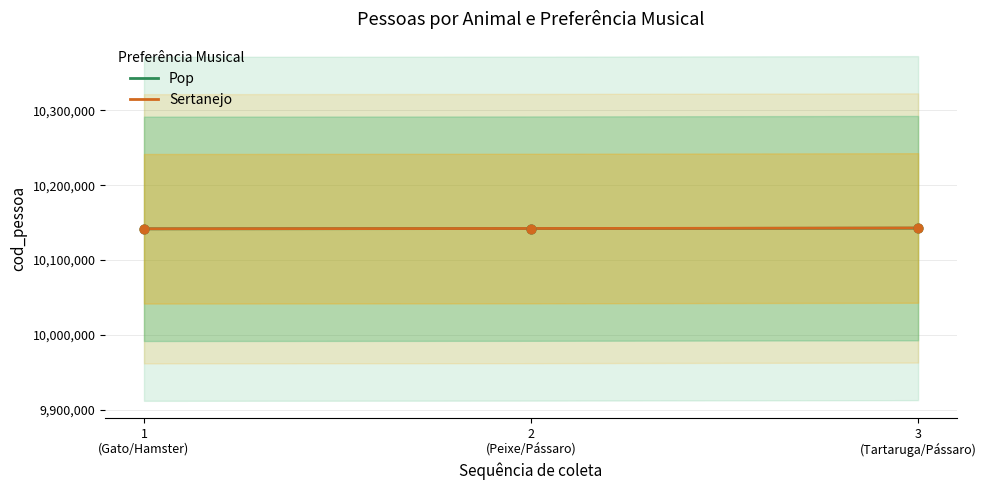

What is the maximum value for Sertanejo?

10142831.0